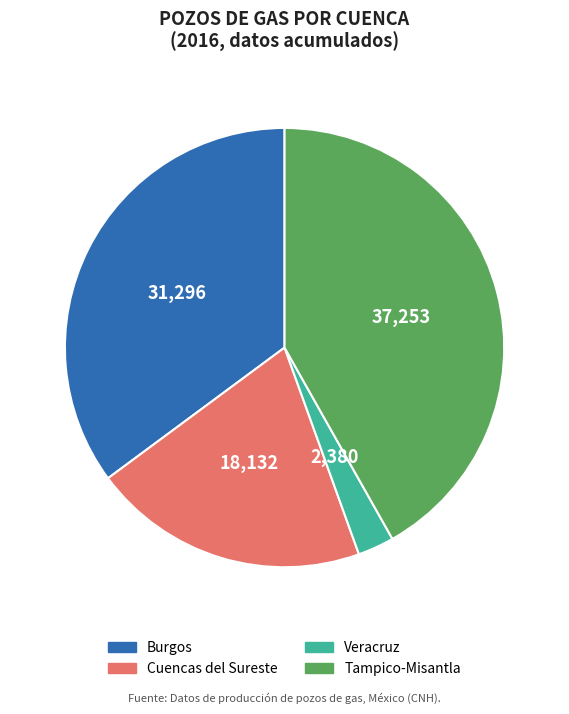

How many slices are in this pie chart?

4